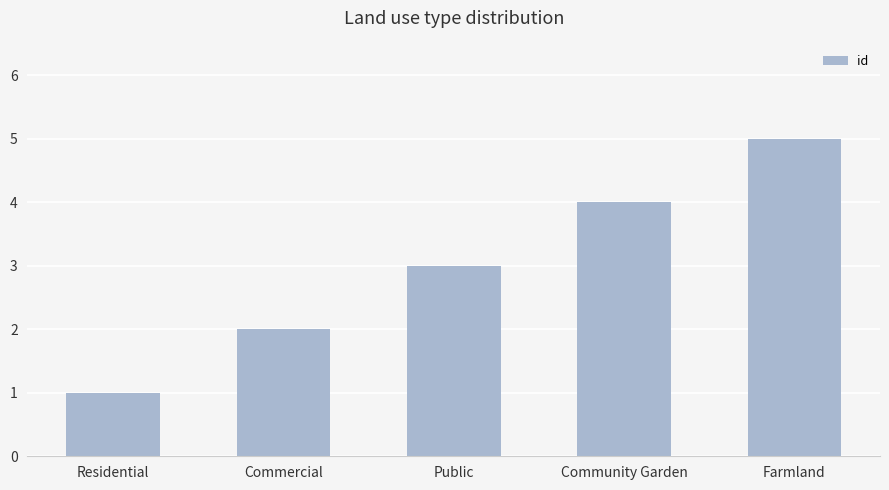

How many categories are shown in the chart?

5